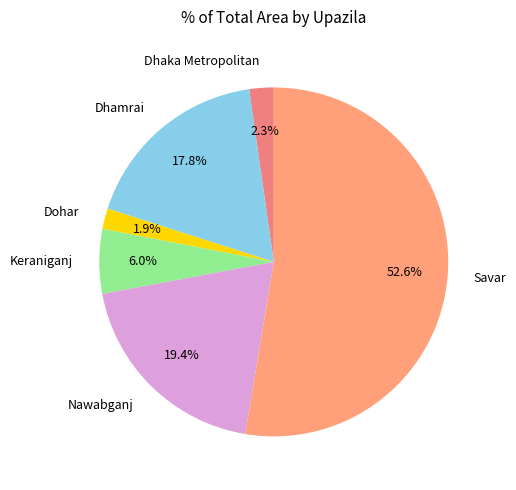

Count the number of slices in the pie.

6